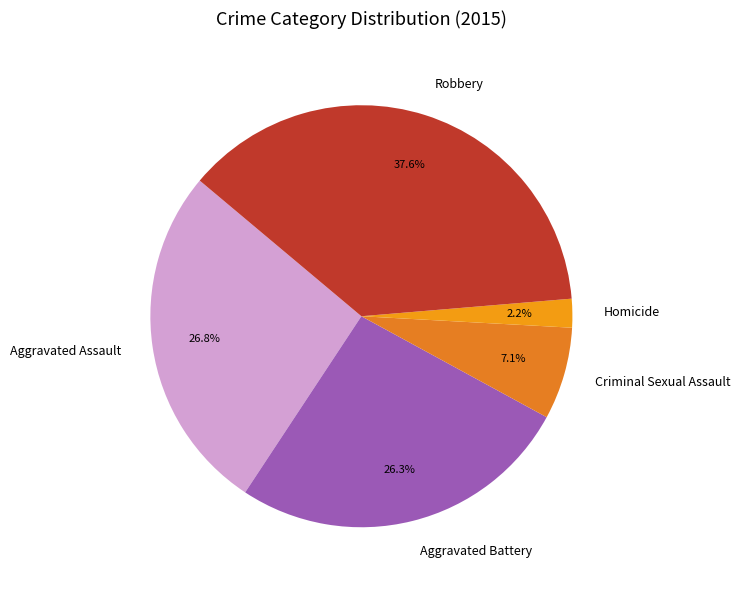

Which slice is the largest?

Robbery